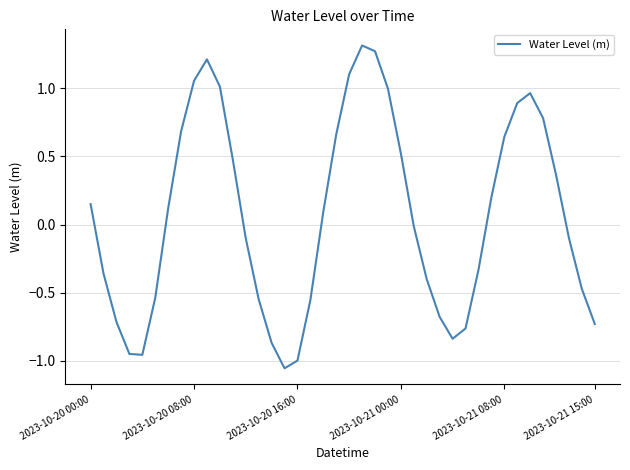

Does the chart have visible grid lines?

Yes